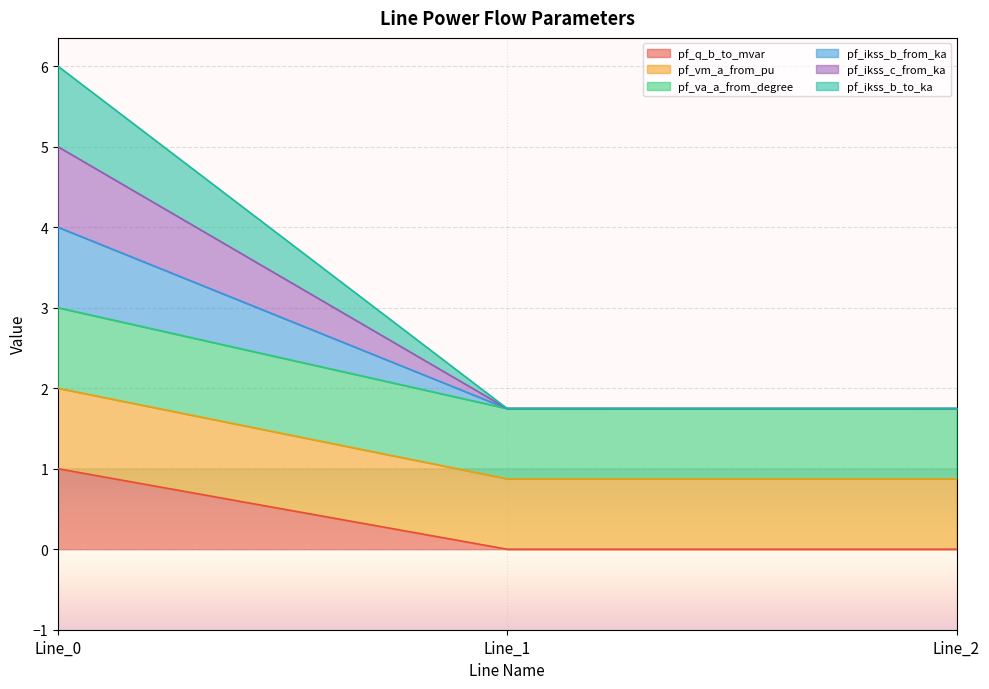

At which category is the sum across all series the highest?

Line_0